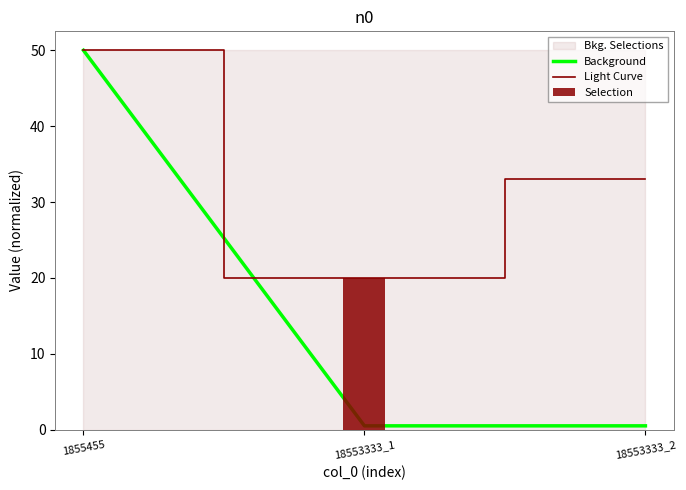

Reading left to right, what are all the values shown in this chart?

Background: 50.0	0.5	0.5
Light Curve: 50.0	20.0	33.0